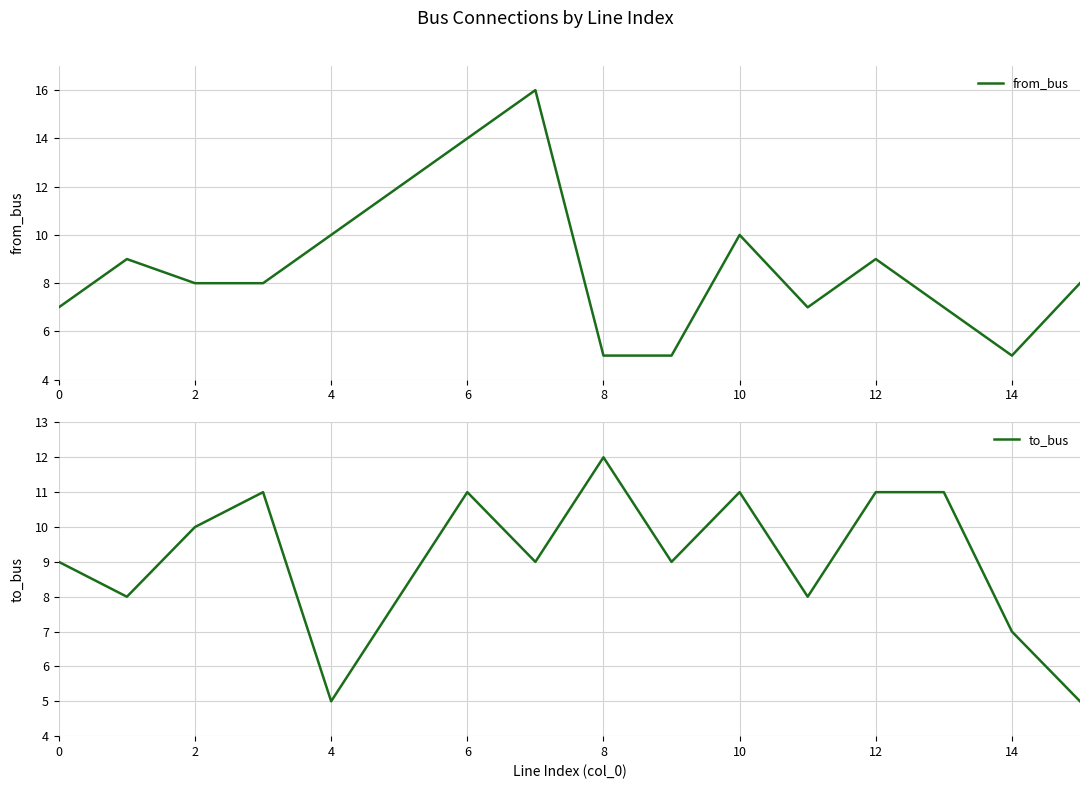

True or false: to_bus has more than 1 points higher than both neighbors.

True